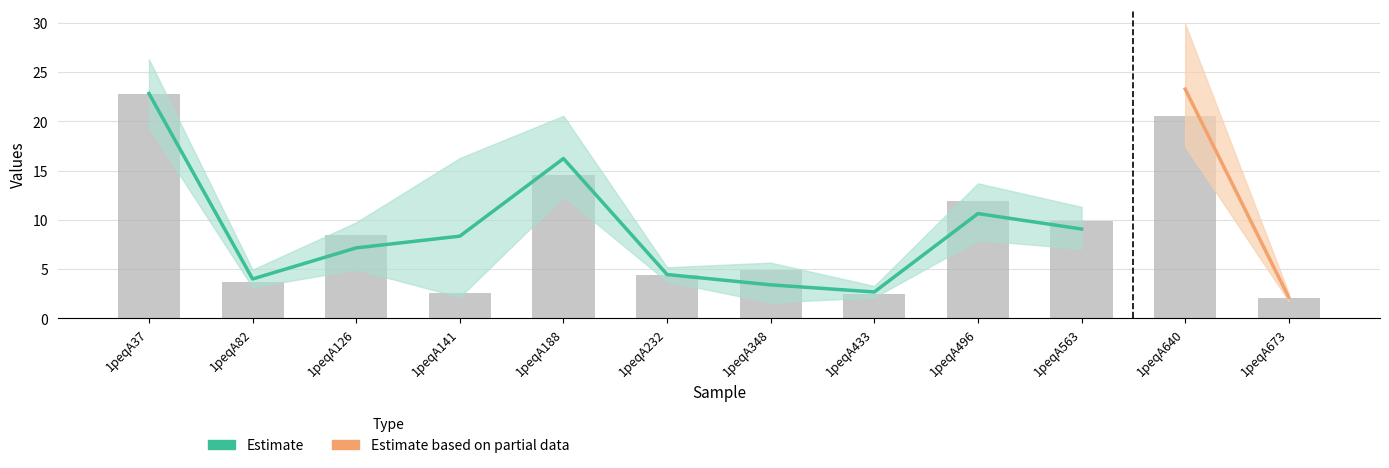

Rank the categories by value from lowest to highest.

1peqA673, 1peqA433, 1peqA141, 1peqA82, 1peqA232, 1peqA348, 1peqA126, 1peqA563, 1peqA496, 1peqA188, 1peqA640, 1peqA37